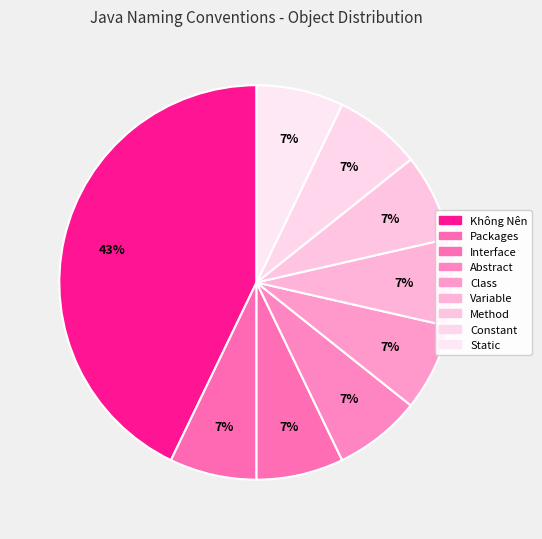

How many slices are in this pie chart?

9